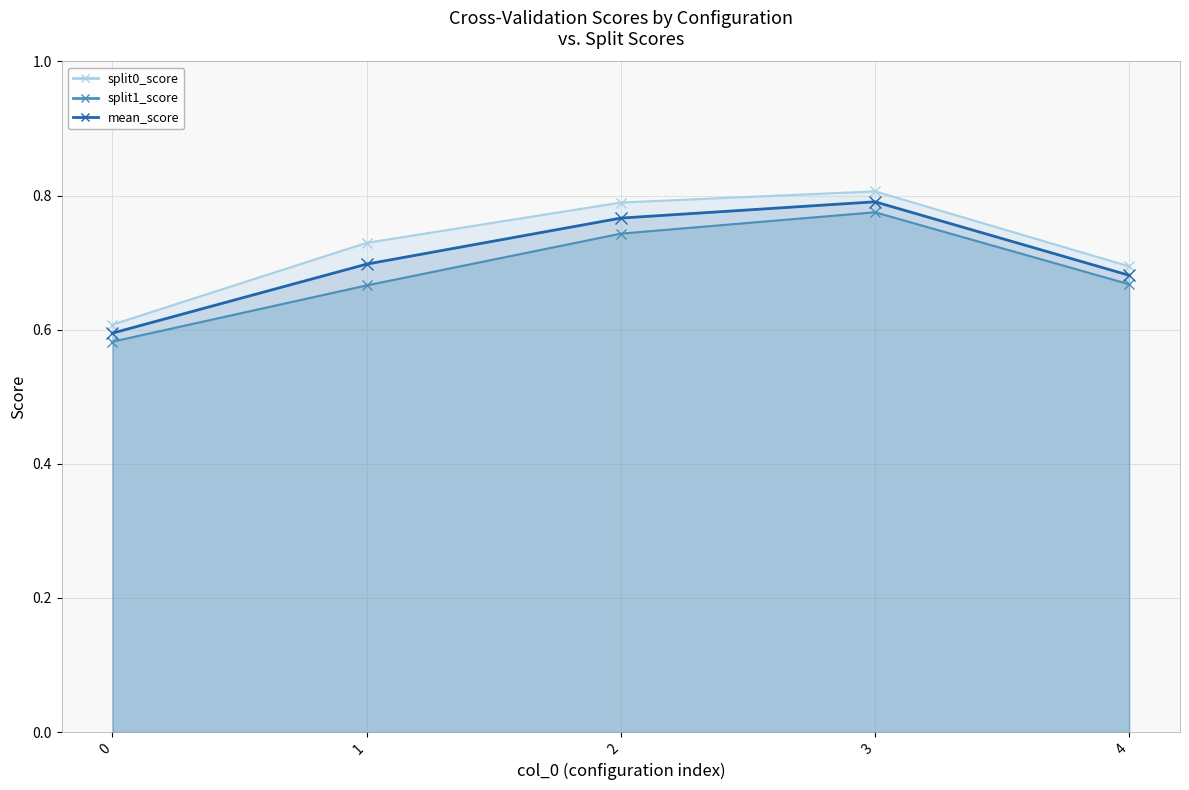

True or false: split0_score and split1_score cross at least once.

False